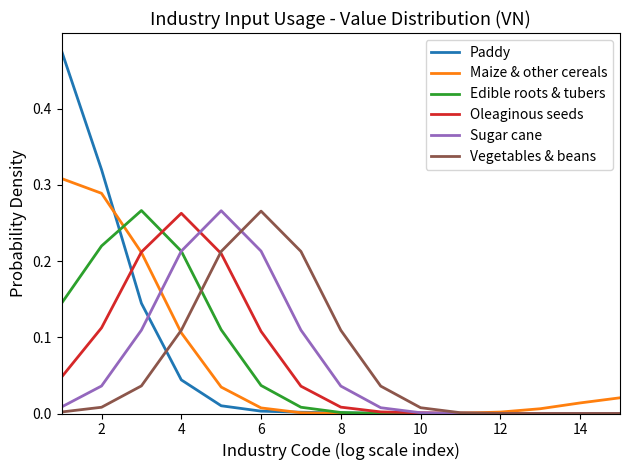

What is the sum of all Paddy values?

1.0